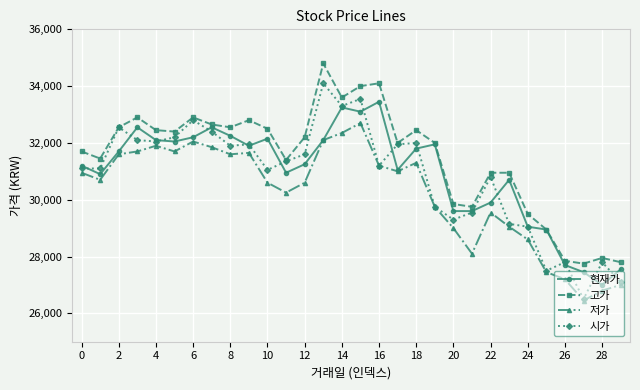

What is the minimum value shown in the chart?

26450